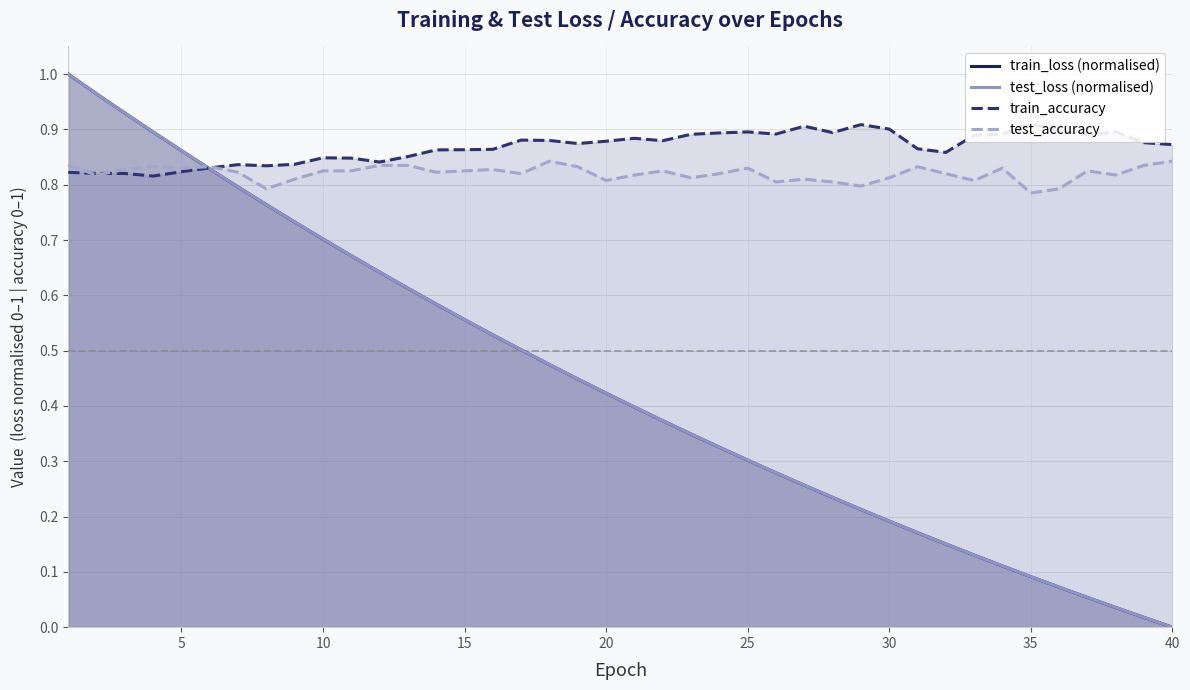

True or false: train_accuracy and train_loss (normalised) intersect in this chart.

True